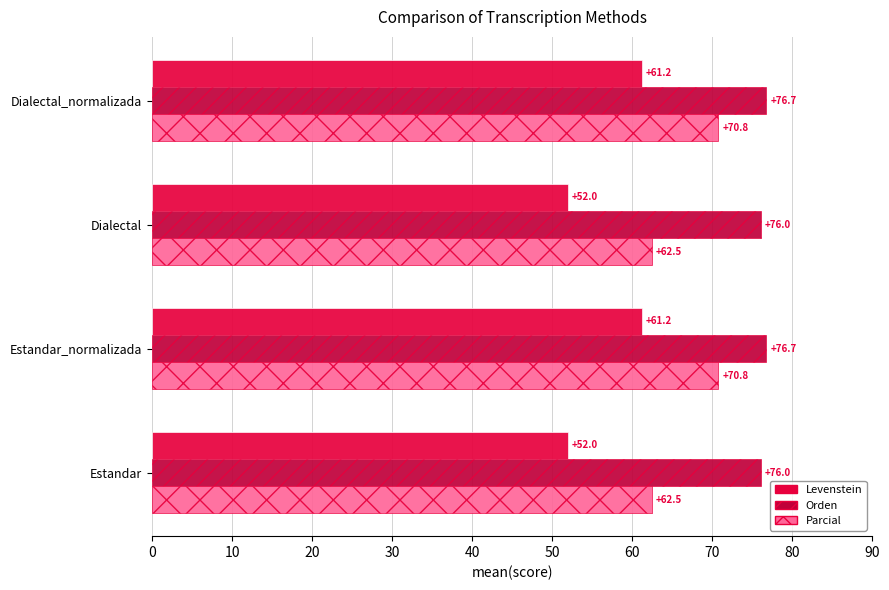

Is the value of Orden at Dialectal greater than the value of Parcial at Dialectal?

Yes